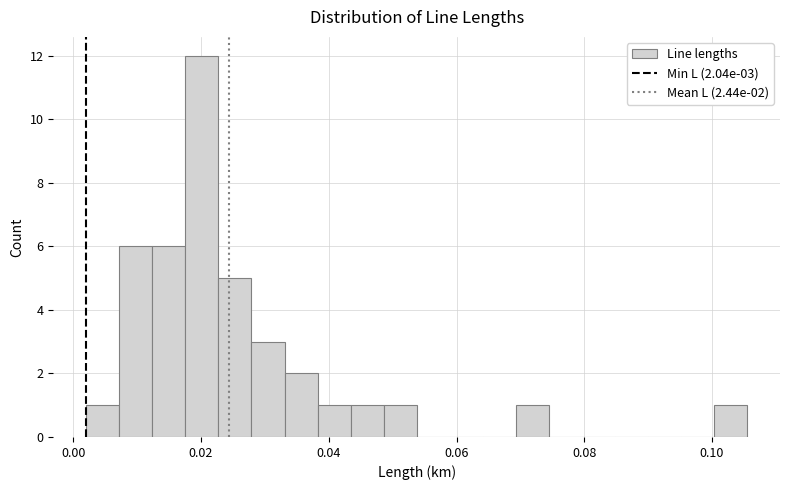

Around what value on the x-axis is the tallest bar? Give the approximate position of its centre, as read against the axis.

0.020